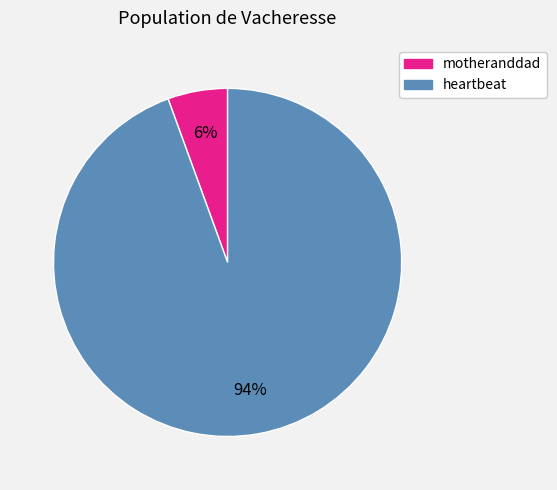

How many slices are in this pie chart?

2